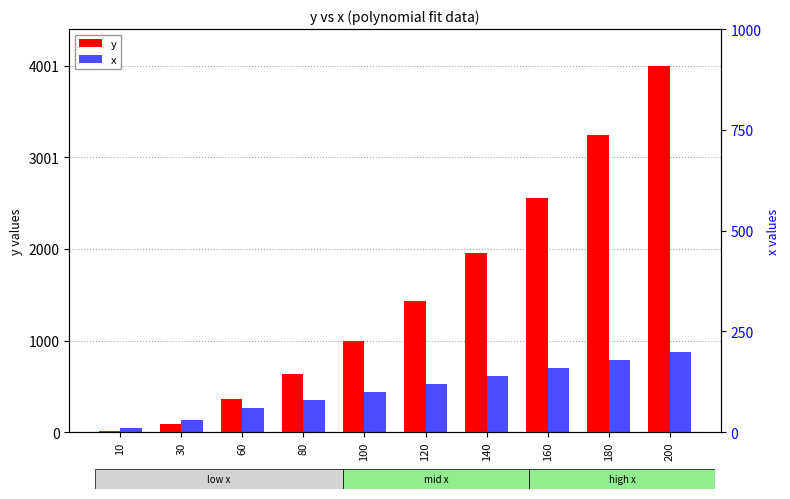

What is the sum of the x values at 80 and 30?

110.0